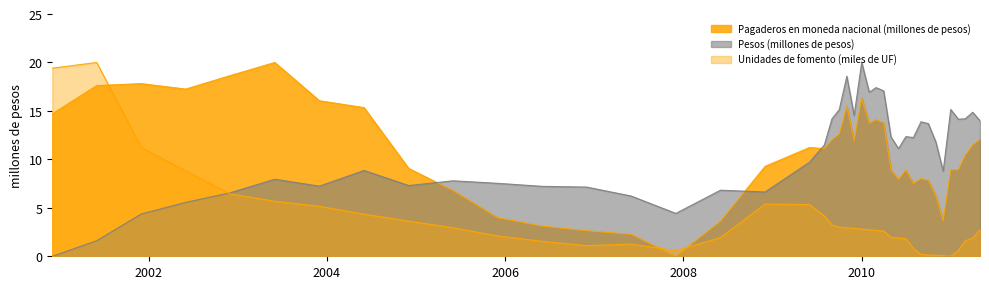

Reading left to right, what are all the values shown in this chart?

Pagaderos en moneda nacional (millones de pesos): 14.7	17.6	17.8	17.3	18.6	20.0	16.1	15.3	9.1	6.8	4.0	3.1	2.6	2.3	0.0	3.6	9.3	11.2	11.1	12.0	12.6	15.5	11.9	16.3	13.7	14.1	13.8	8.9	7.9	8.9	7.5	8.0	7.8	6.2	3.7	8.9	8.9	10.4	11.5	12.1
Pesos (millones de pesos): 0.0	1.6	4.4	5.6	6.6	7.9	7.2	8.9	7.3	7.8	7.5	7.2	7.1	6.2	4.4	6.8	6.6	9.7	11.5	14.2	15.1	18.6	14.5	20.0	16.9	17.4	17.1	12.3	11.1	12.3	12.3	13.9	13.7	11.8	8.8	15.1	14.1	14.2	14.9	14.0
Unidades de fomento (miles de UF): 19.4	20.0	11.2	8.8	6.4	5.7	5.2	4.3	3.6	2.9	2.1	1.5	1.1	1.3	0.6	1.9	5.4	5.3	4.2	3.2	3.0	2.9	2.9	2.8	2.7	2.7	2.6	1.9	1.9	1.8	0.8	0.2	0.1	0.1	0.1	0.0	0.6	1.6	1.9	2.7